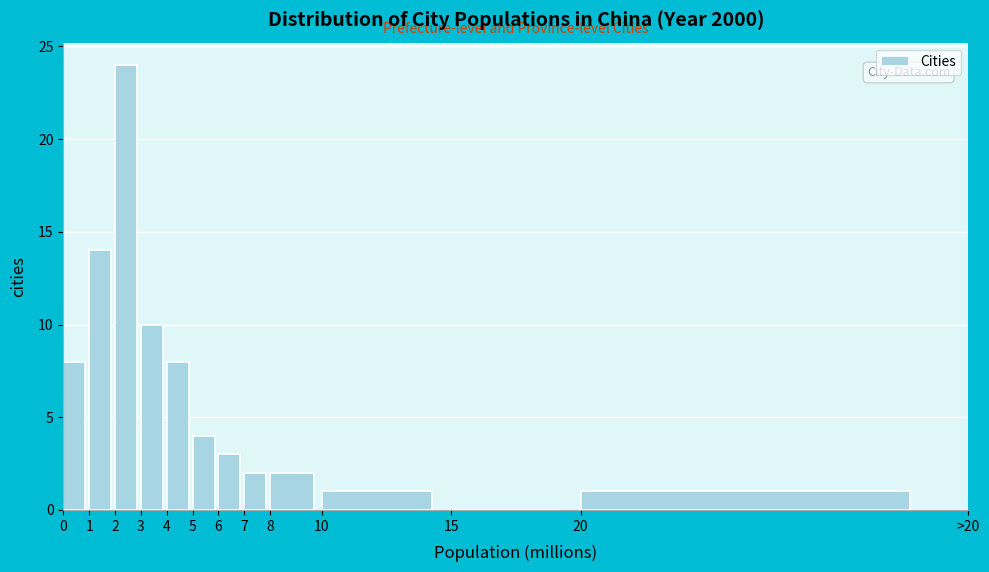

Reading left to right, what are all the values shown in this chart?

0=8	1=14	2=24	3=10	4=8	5=4	6=3	7=2	8=2	10=1	15=0	20=1